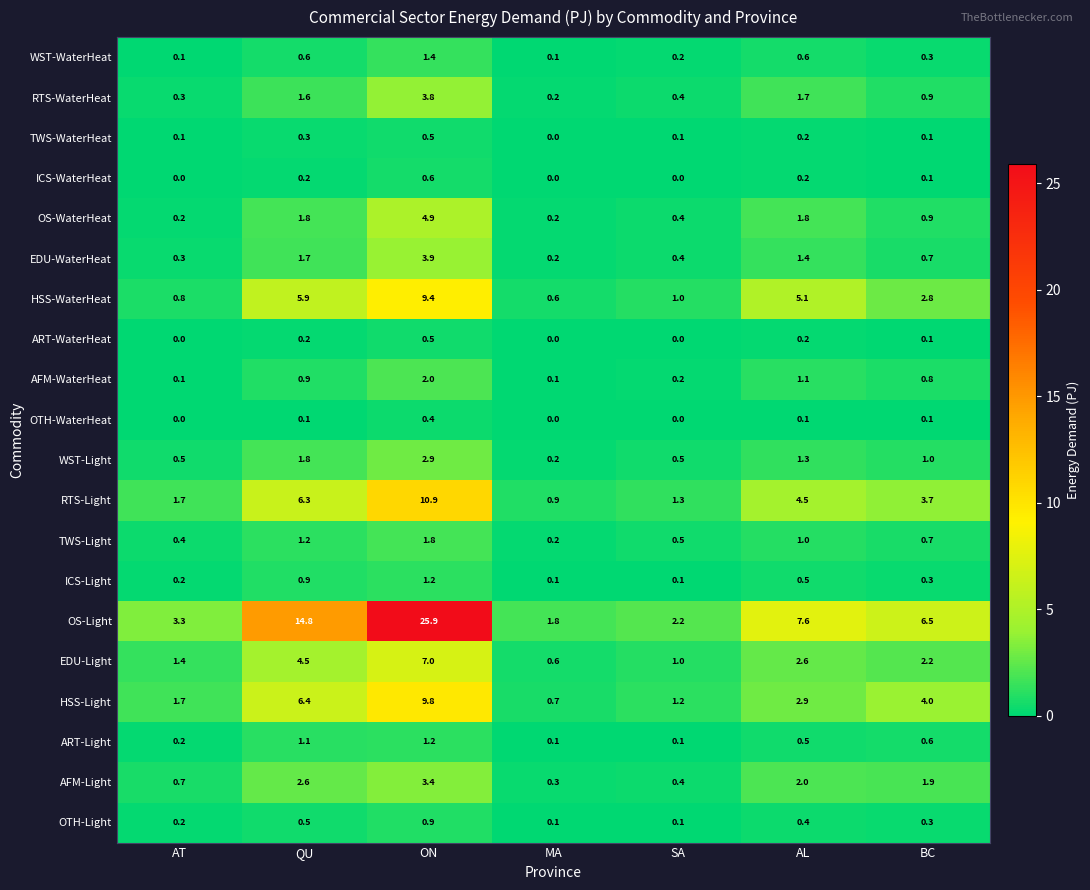

Rank the categories by EDU-Light value from highest to lowest.

ON, QU, AL, BC, AT, SA, MA